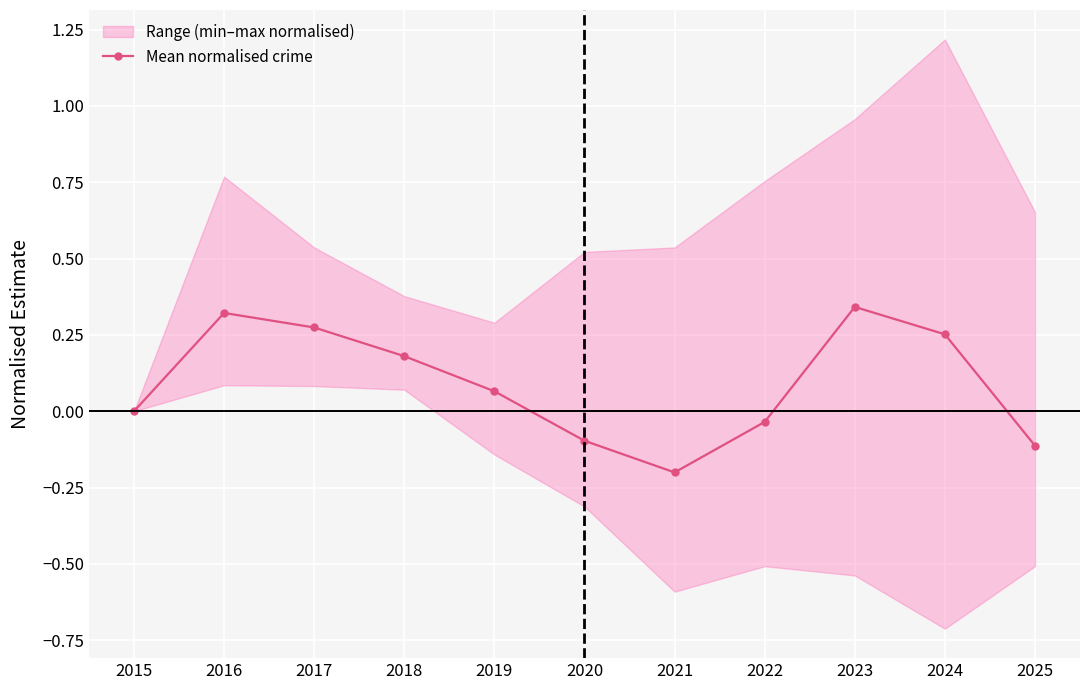

The chart shows a value of -0.3 at 2021. True or false?

False